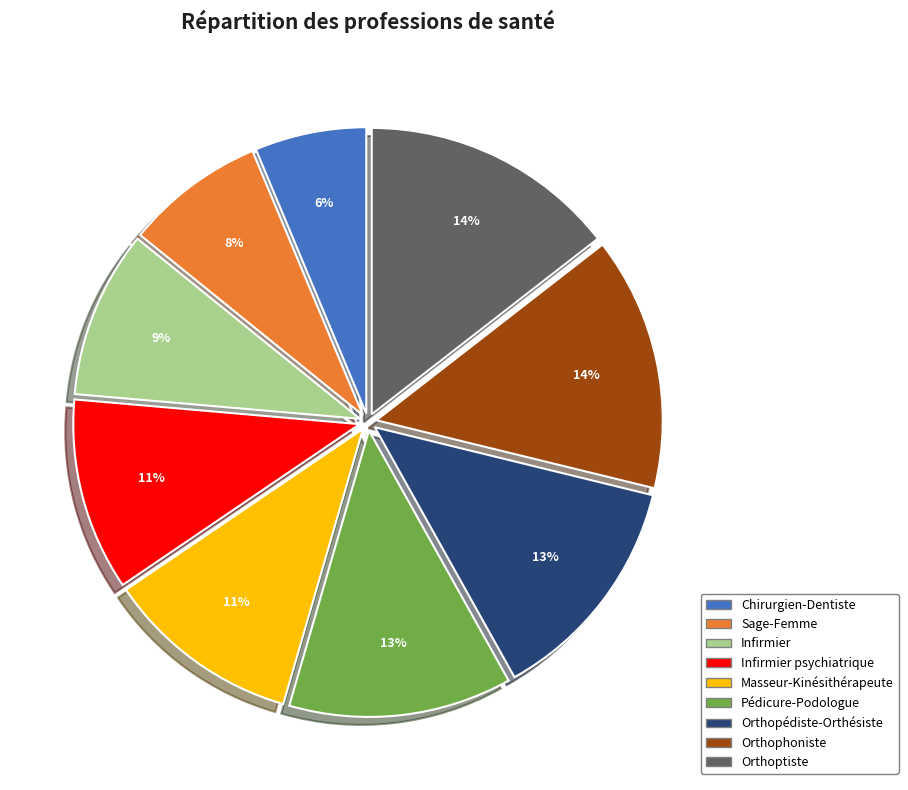

Does any single category account for the majority?

No